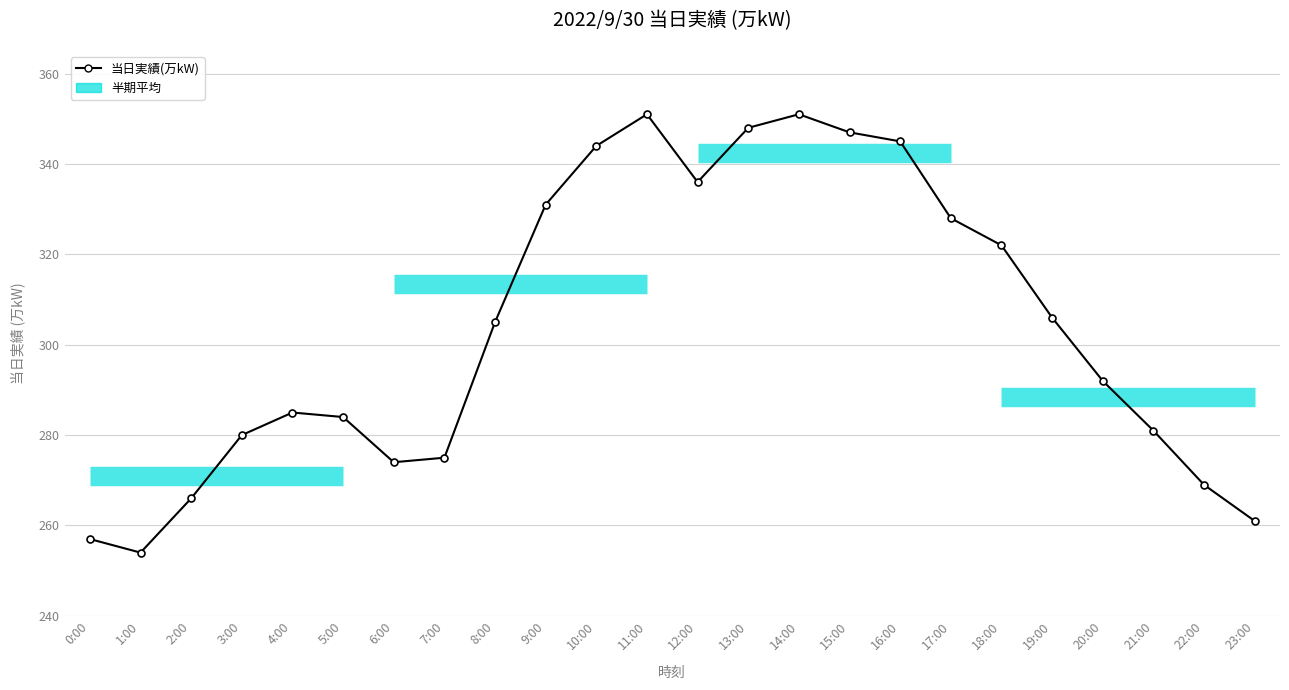

True or false: there are more than 0 points higher than both neighbors.

True